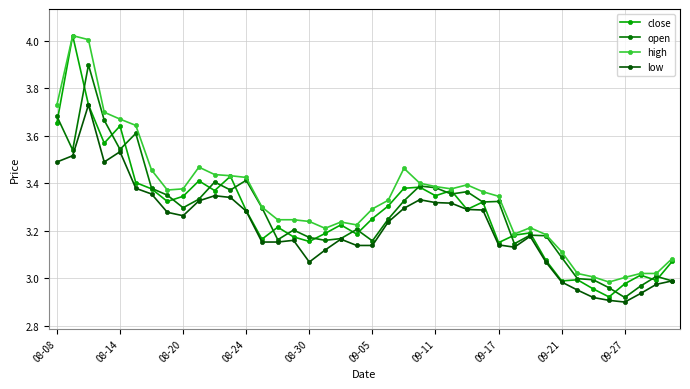

How many categories are shown in the chart?

40